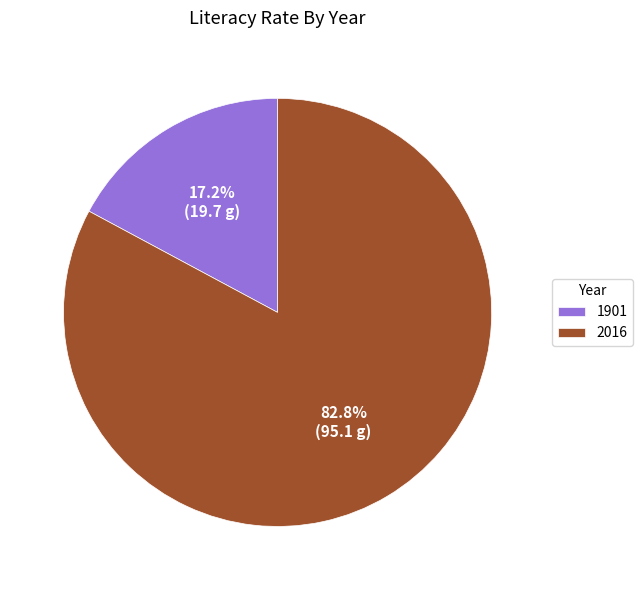

Which slice is the largest?

2016